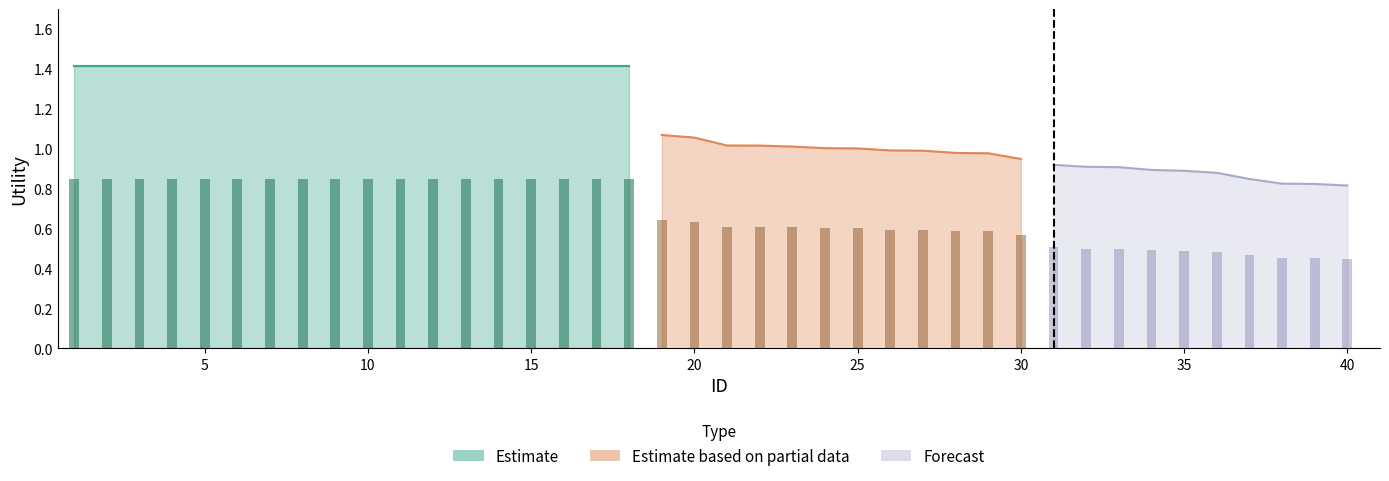

At how many categories does at least one series exceed 0?

40